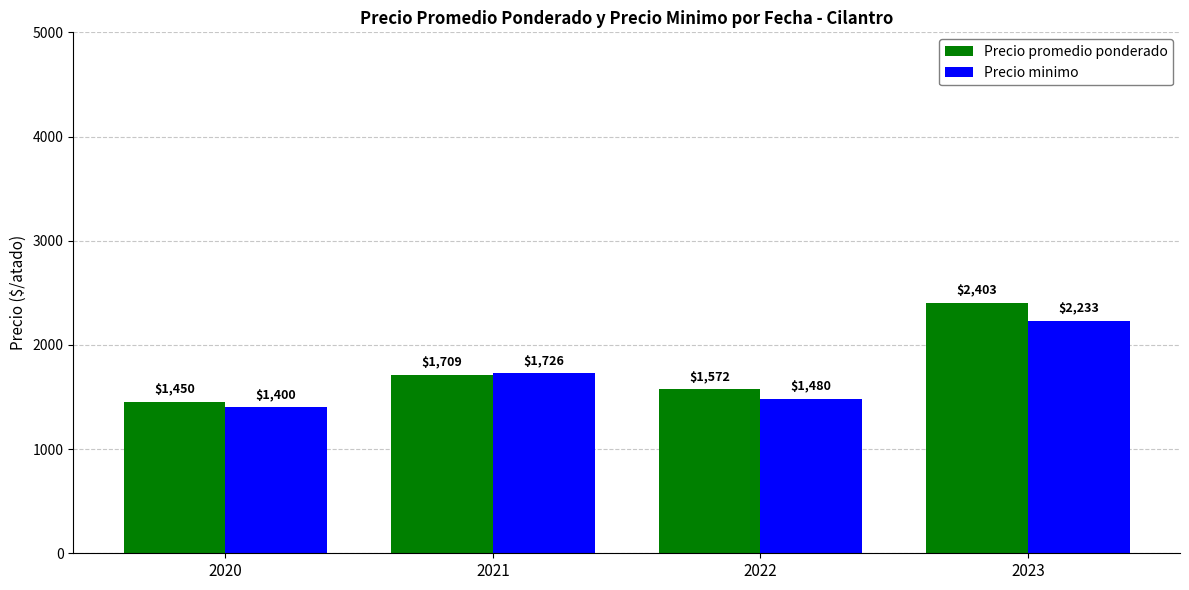

Between 2021 and 2023, which series saw the biggest shift?

Precio promedio ponderado